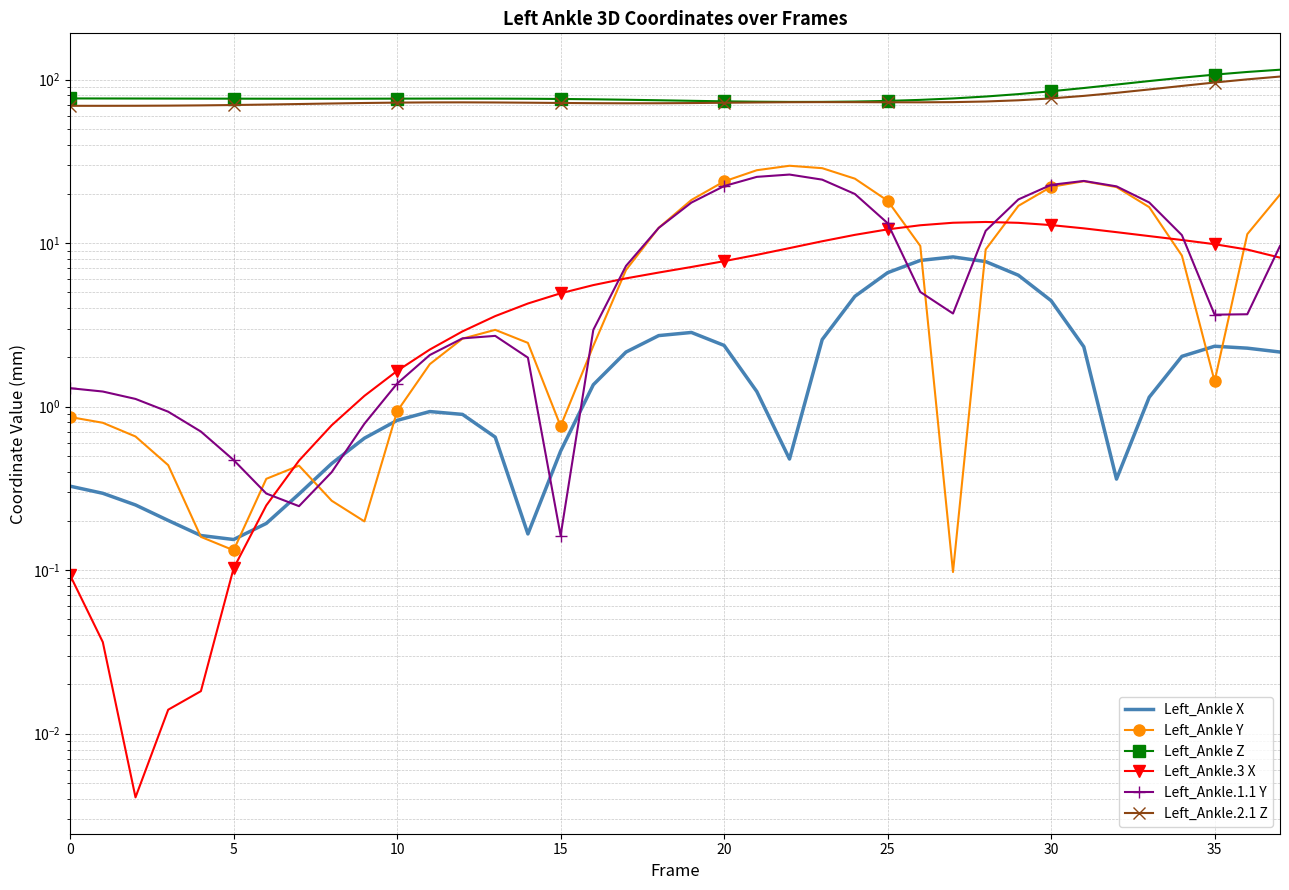

True or false: Left_Ankle X has more than 1 points higher than both neighbors.

True